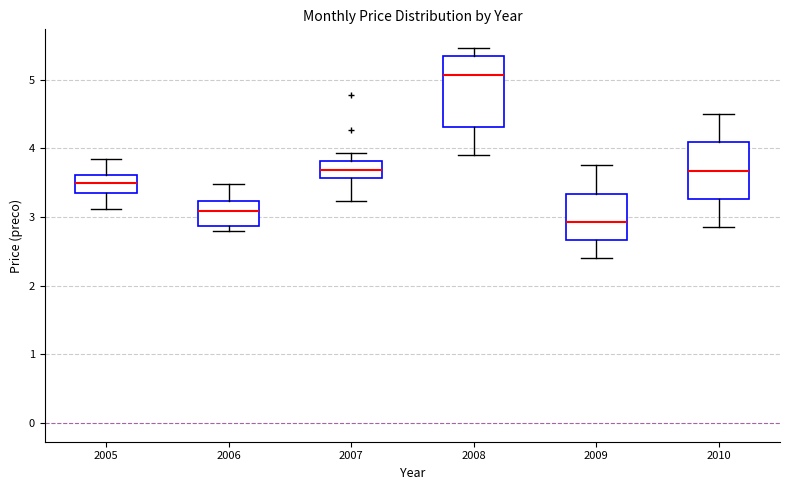

Where does the median line of the box at x = 2010 sit on the y-axis? The values are not printed on the chart, so give them approximately, as read against the axis.

3.7